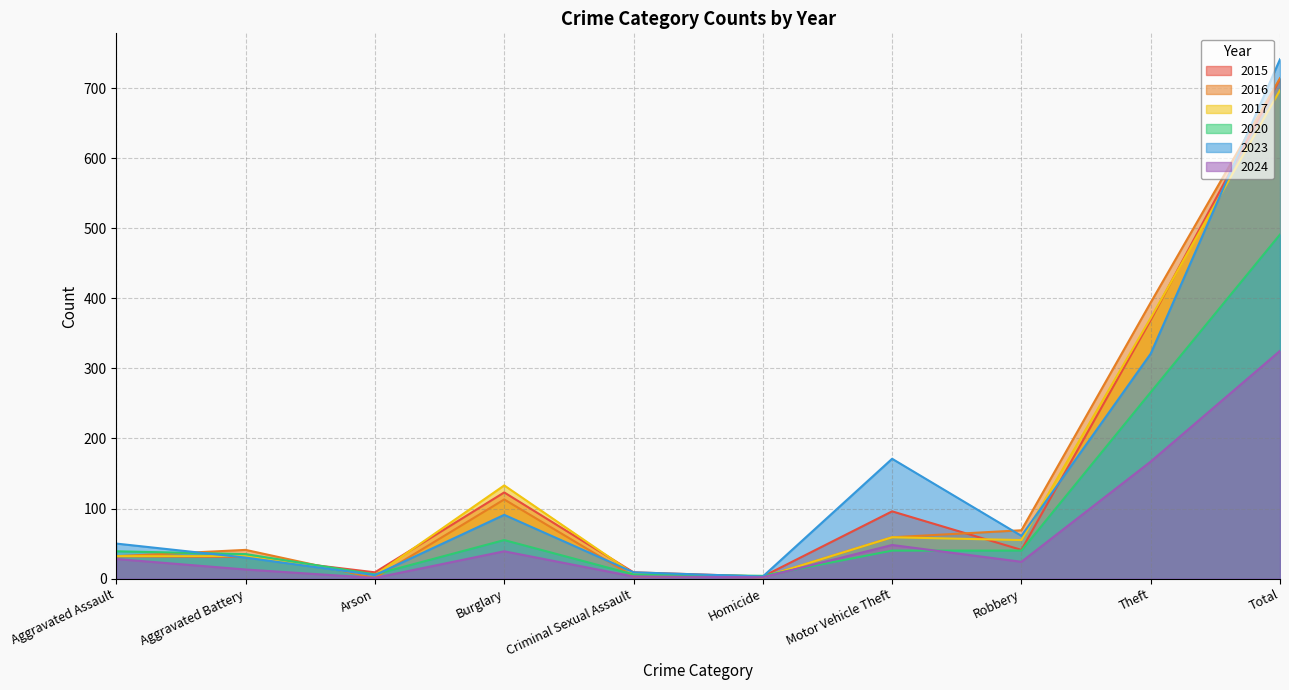

Which label corresponds to the smallest value in the chart?

Arson